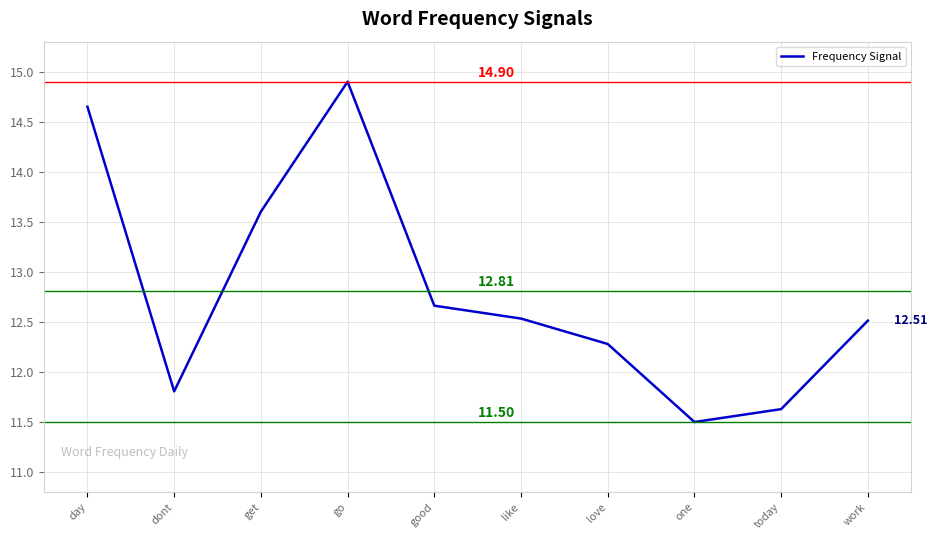

What is the difference between the values at get and day?

1.0